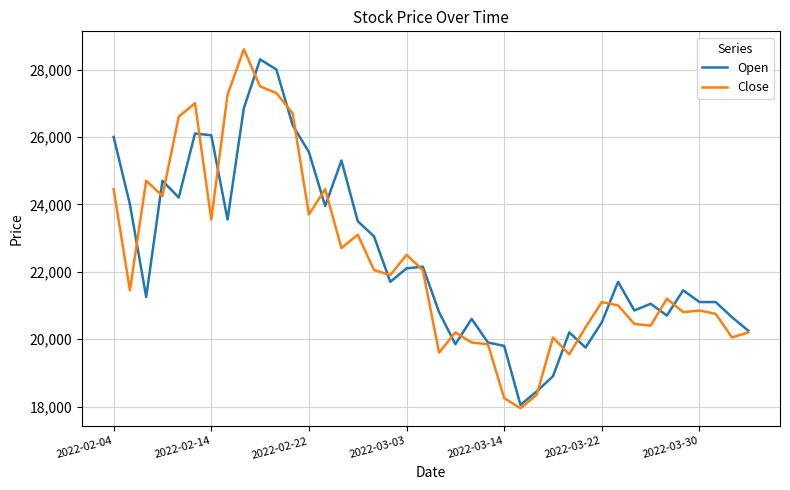

How many lines are shown in the chart?

2